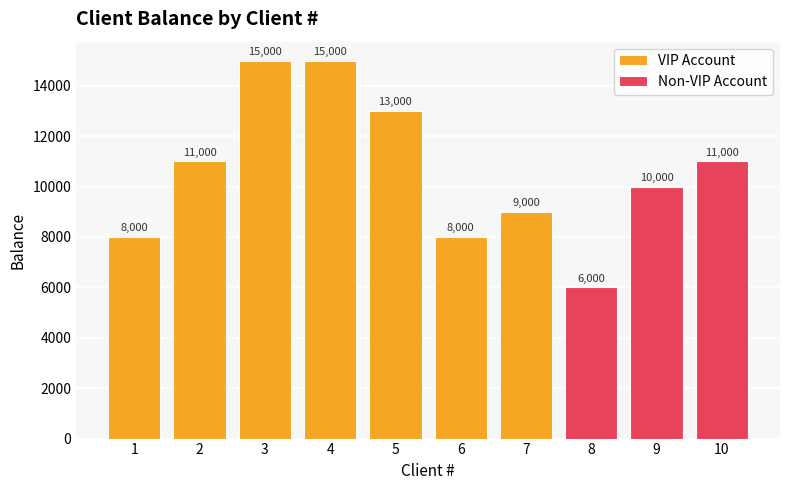

What is the value of the 4th bar from the left?

15000